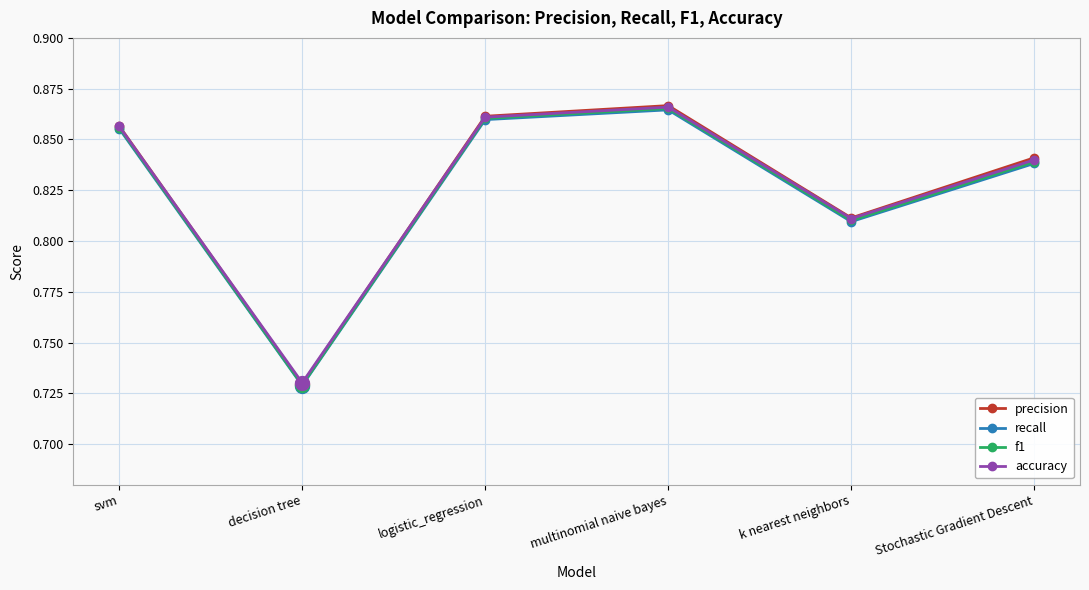

At how many categories does at least one series exceed 0?

6